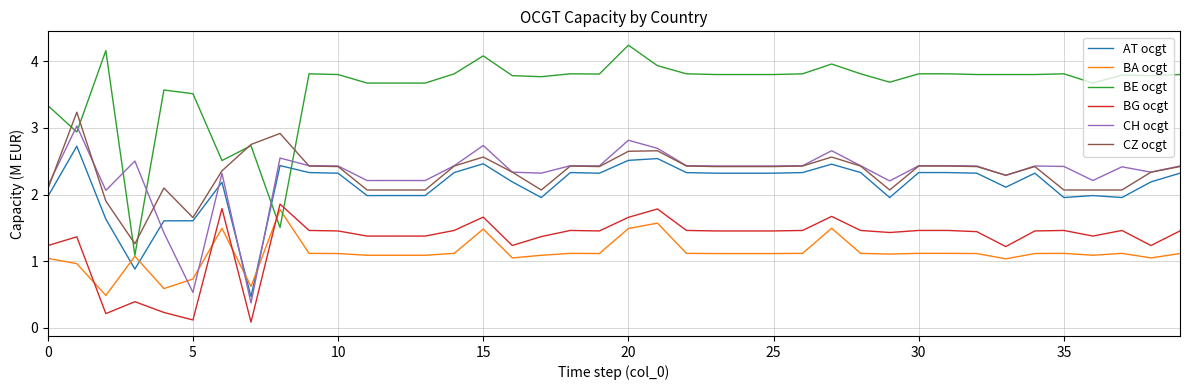

What is the highest value of the CH ocgt series?

3.0